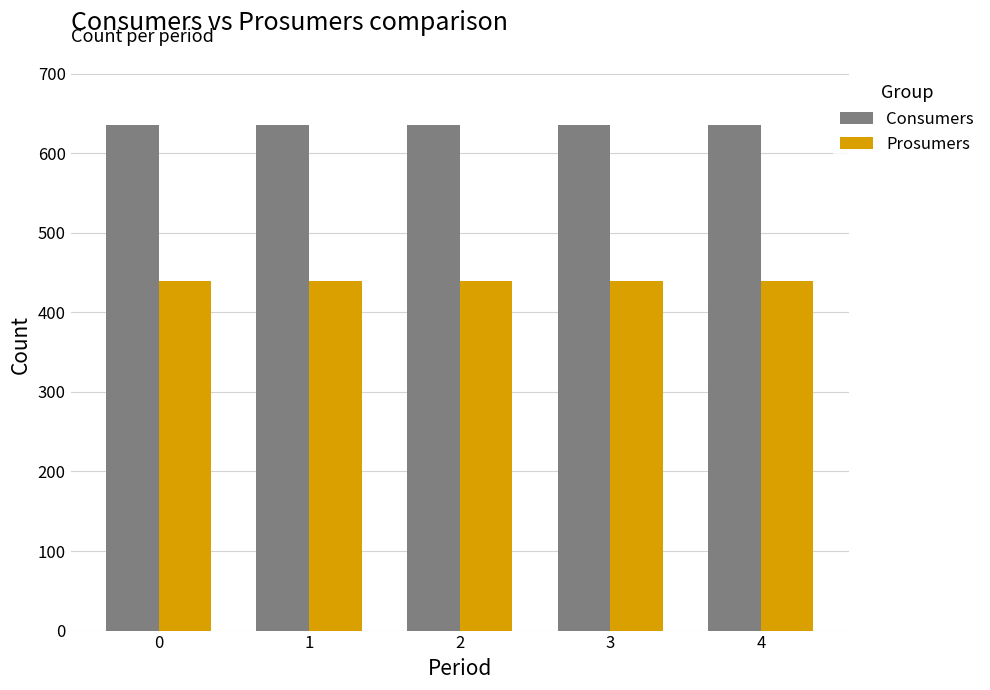

The value of Prosumers at 0 is 222. True or false?

False